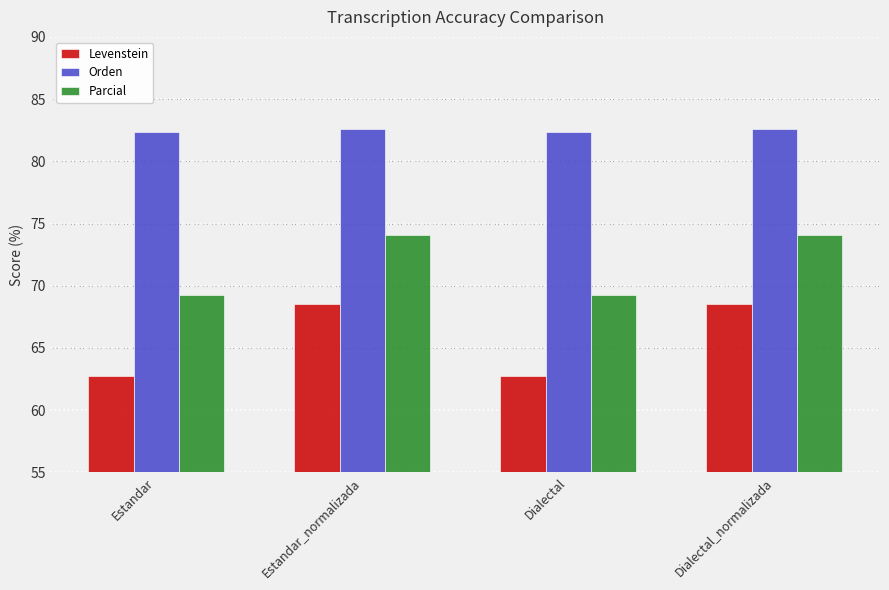

What is the label of the 3rd bar from the left?

Dialectal